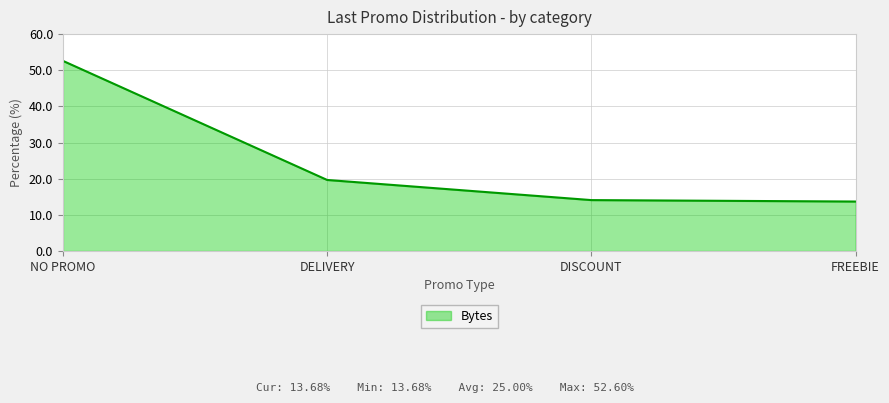

Does the chart display data point markers on the line(s)?

No